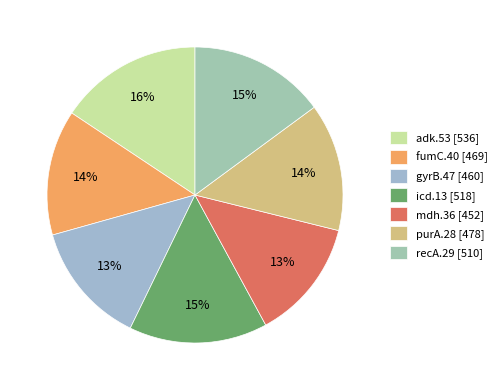

How many segments does this pie chart have?

7